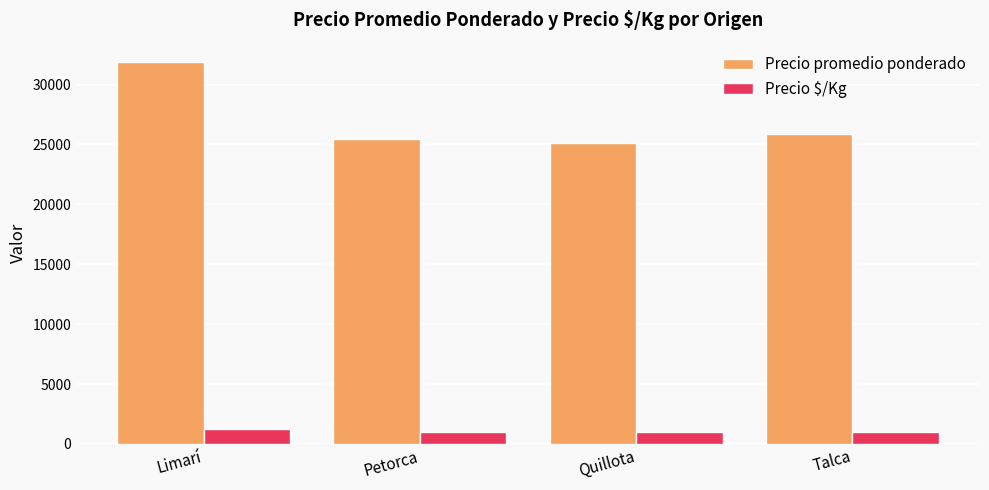

What is the smallest value displayed?

1003.5